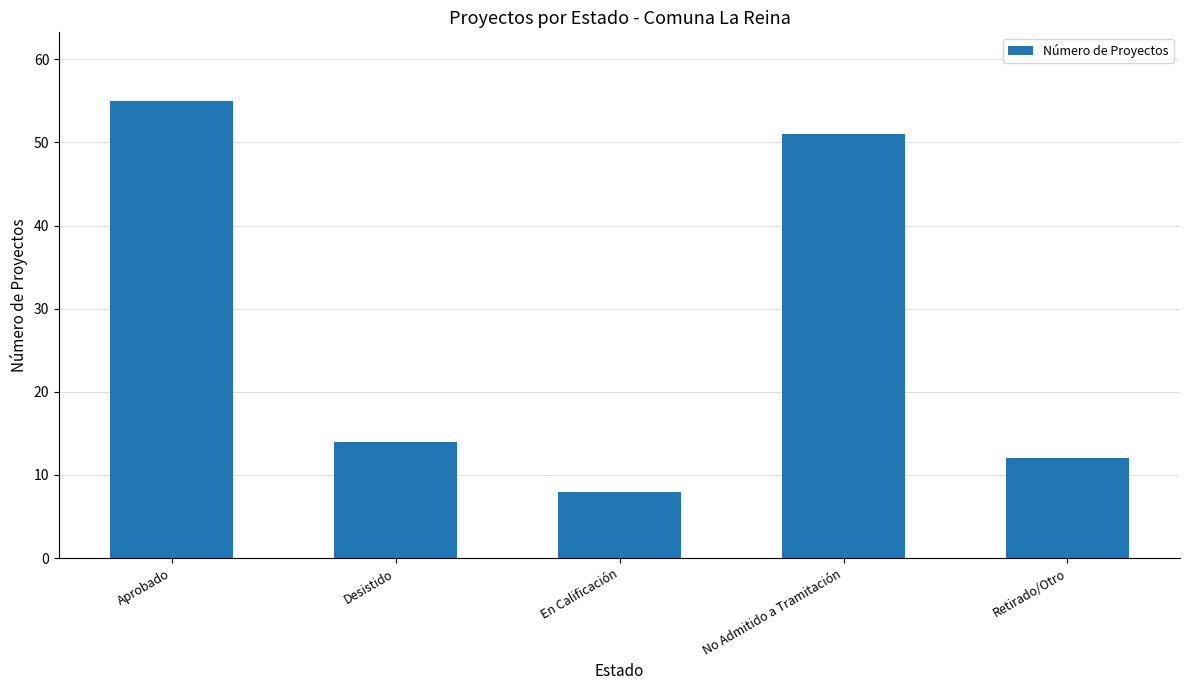

What is the label of the 1st bar from the left?

Aprobado